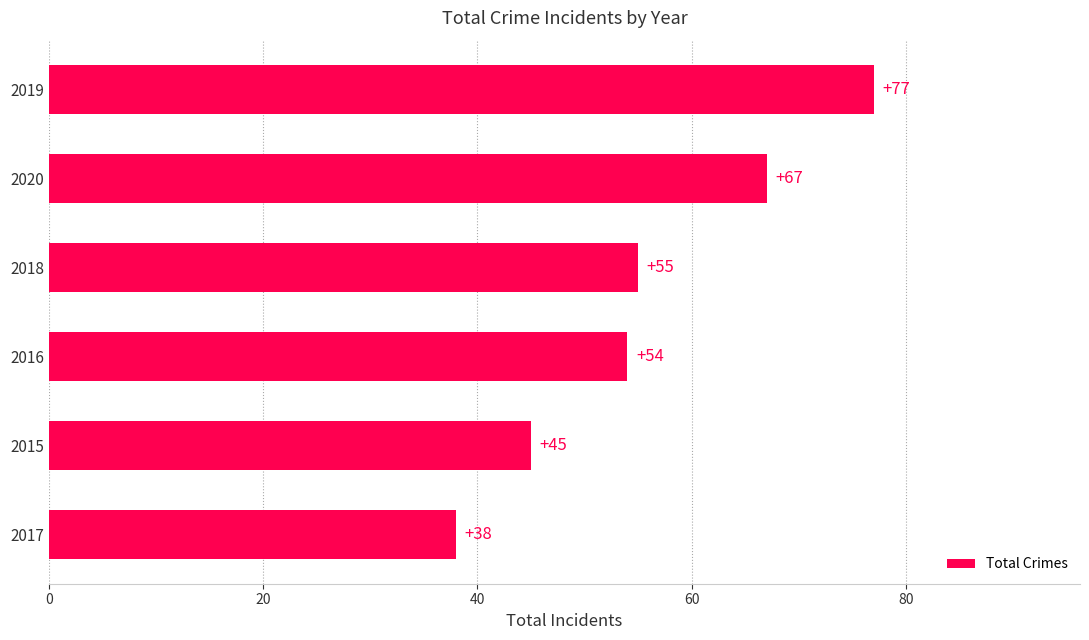

What is the difference between the second highest and minimum values?

29